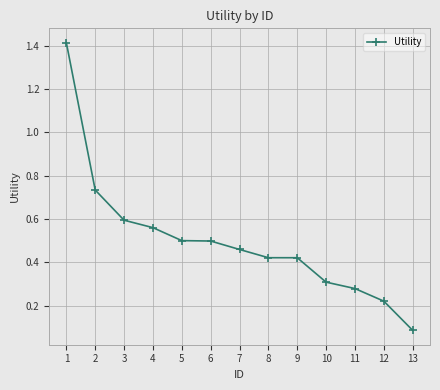

What is the difference between the maximum and minimum values?

1.3